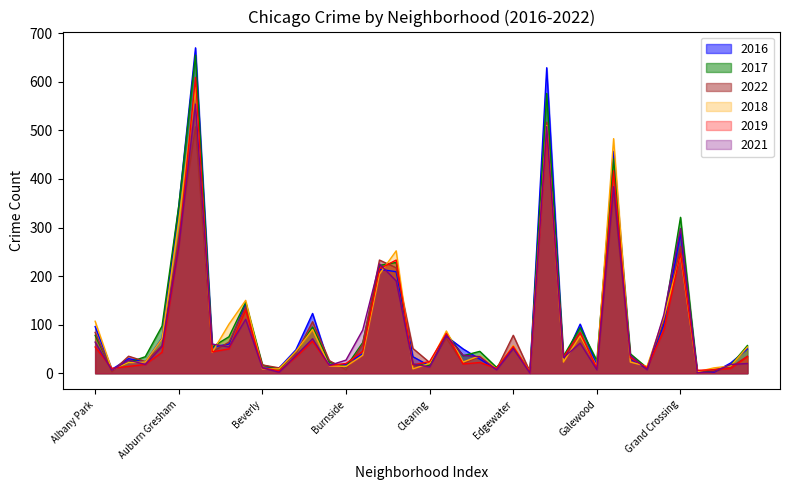

Which label corresponds to the largest value in the chart?

Austin